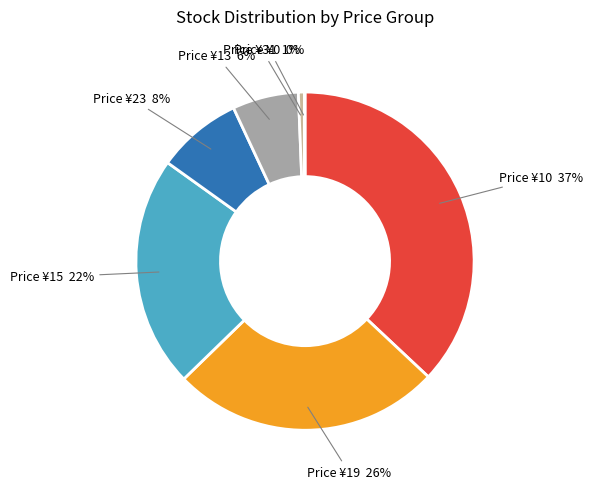

True or false: Price ¥19 accounts for 38% of the total.

False